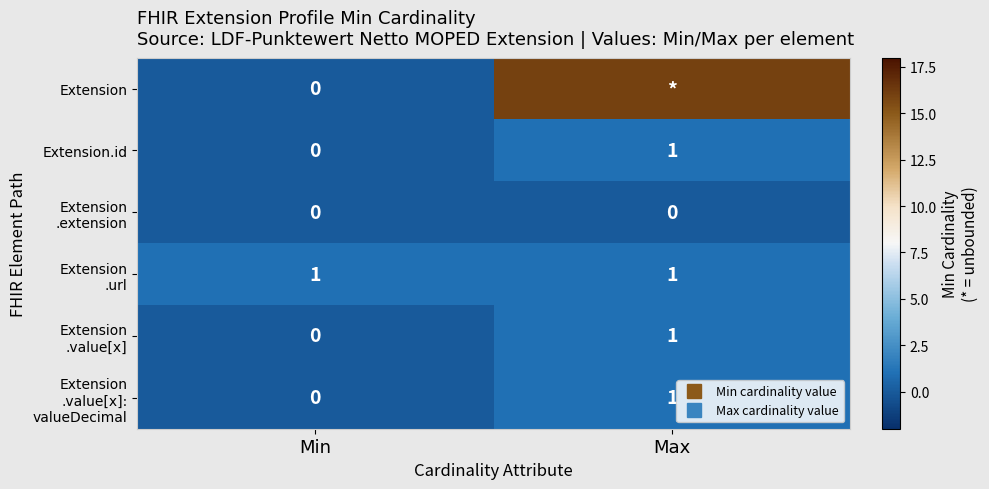

How many positive values does the Extension series have?

1